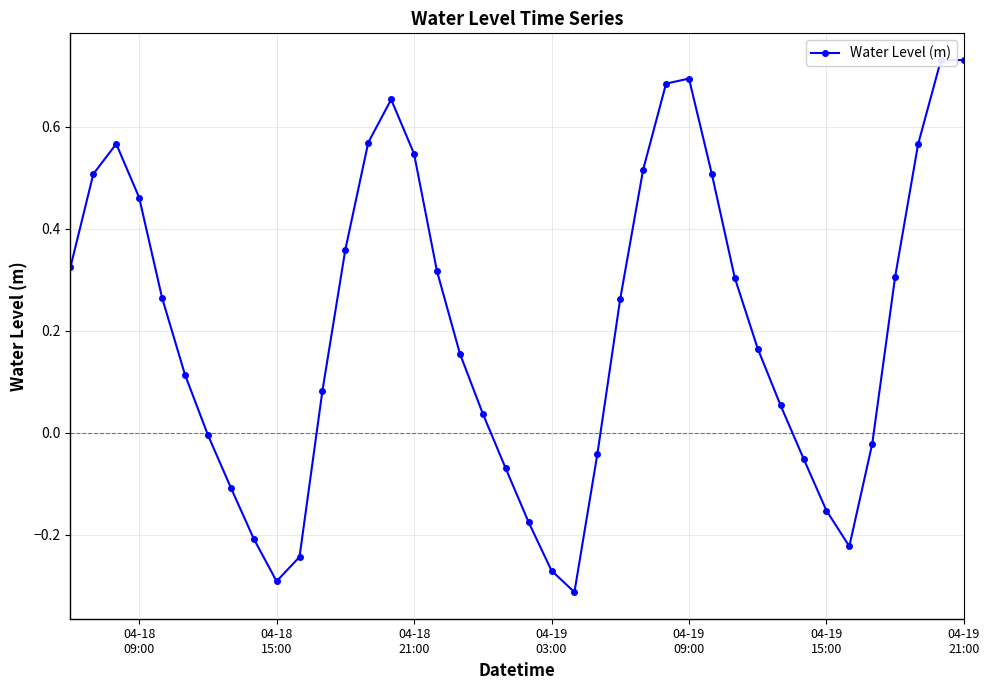

Reading left to right, list all the values displayed in this chart.

0.3	0.5	0.6	0.5	0.3	0.1	-0.0	-0.1	-0.2	-0.3	-0.2	0.1	0.4	0.6	0.7	0.5	0.3	0.2	0.0	-0.1	-0.2	-0.3	-0.3	-0.0	0.3	0.5	0.7	0.7	0.5	0.3	0.2	0.1	-0.1	-0.2	-0.2	-0.0	0.3	0.6	0.7	0.7